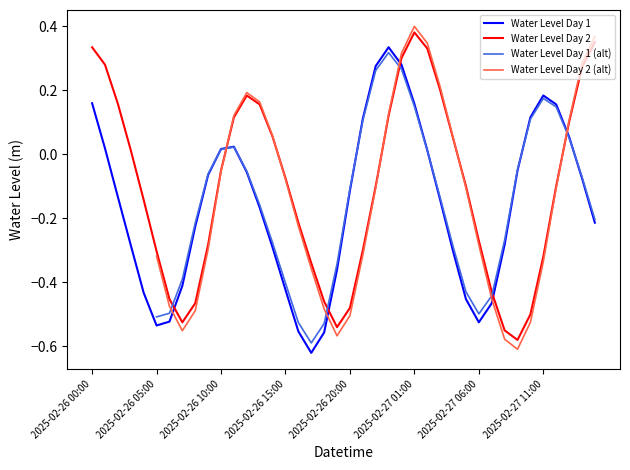

Which series has the largest total across all categories?

Water Level Day 2